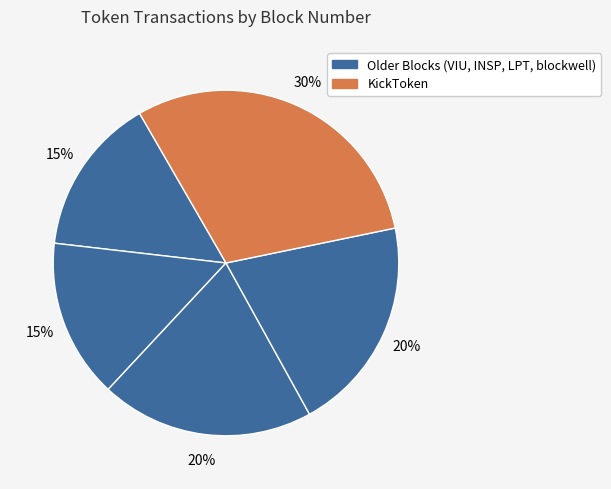

How many segments does this pie chart have?

5